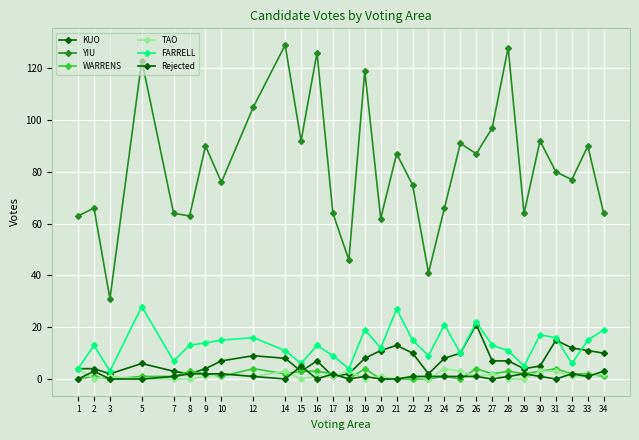

How many lines are shown in the chart?

6